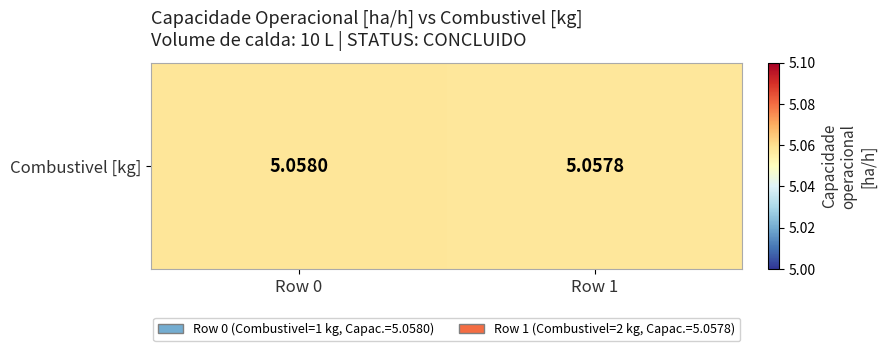

Which label corresponds to the largest value in the chart?

Row 0